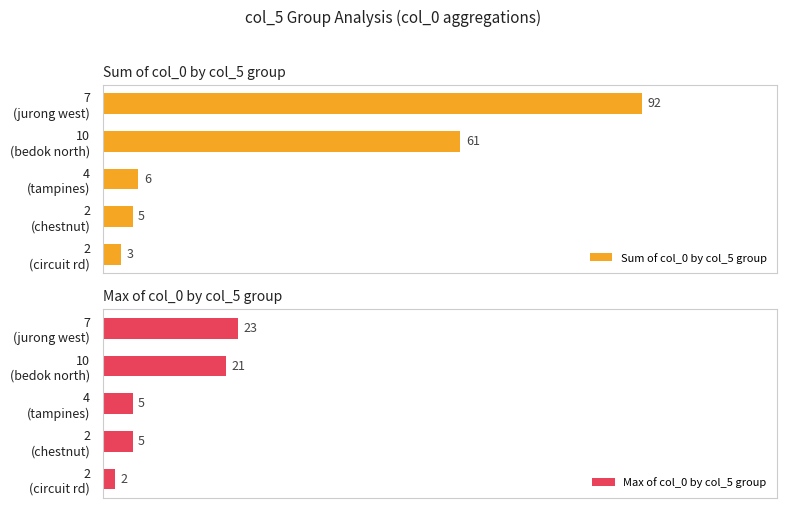

Which series has the largest range (max minus min)?

Sum of col_0 by col_5 group